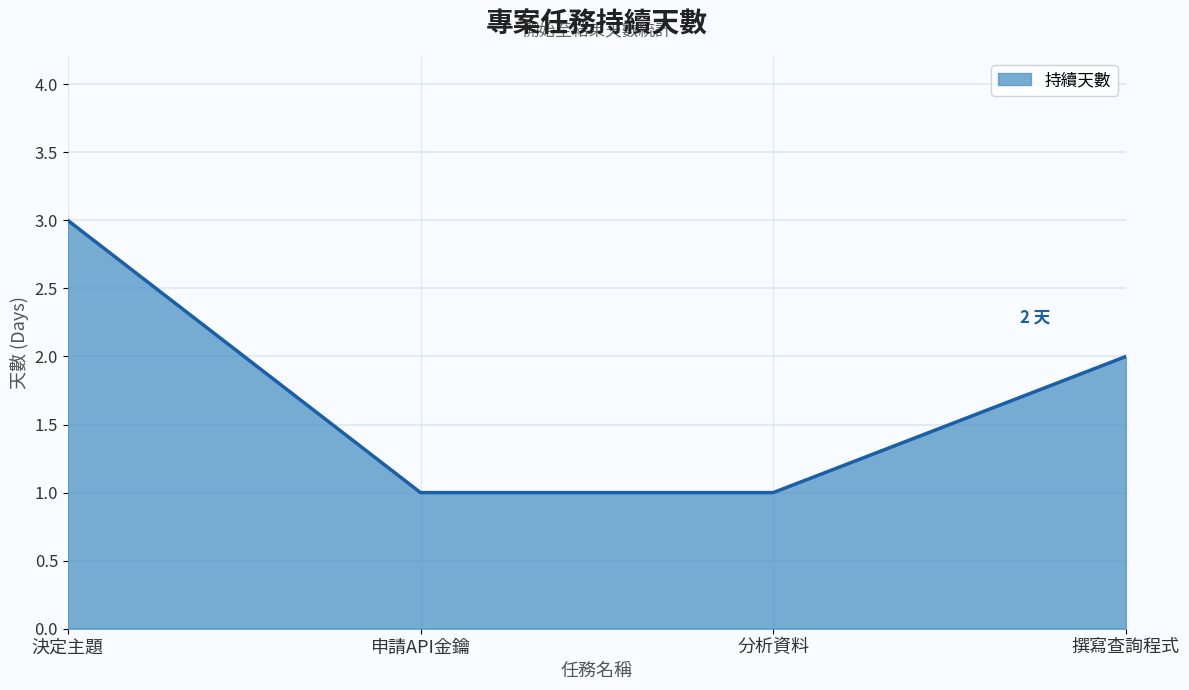

What is the average value?

2